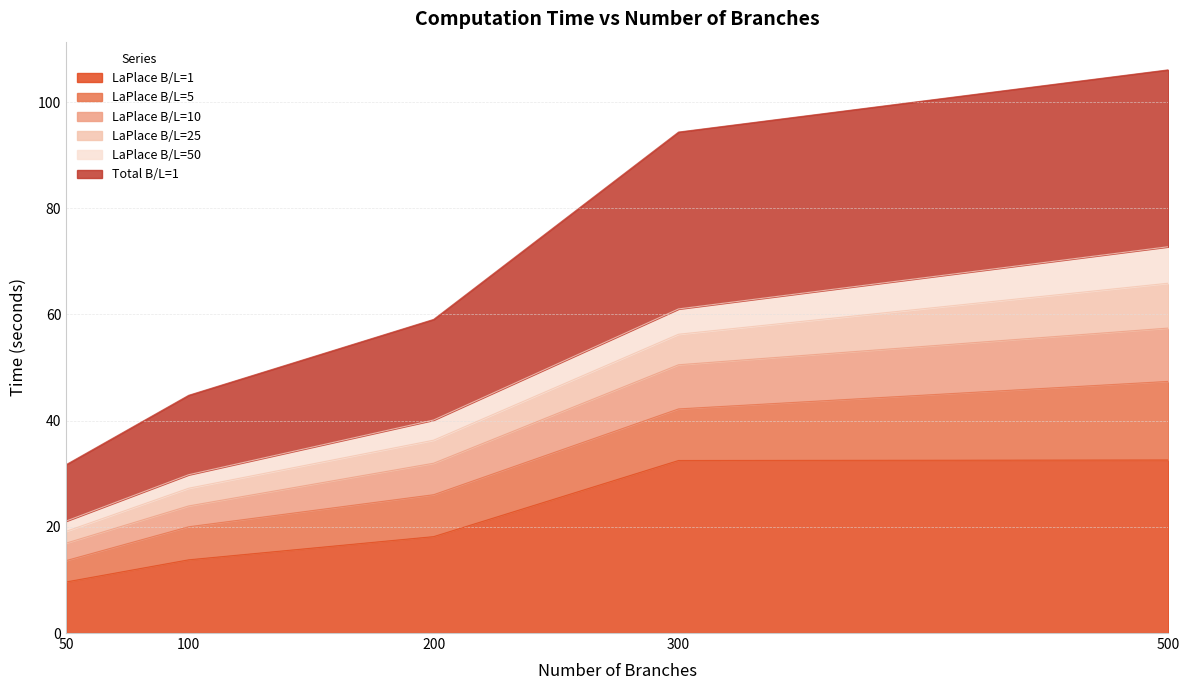

Is the value of LaPlace B/L=1 at 300 greater than the value of Total B/L=1 at 50?

Yes